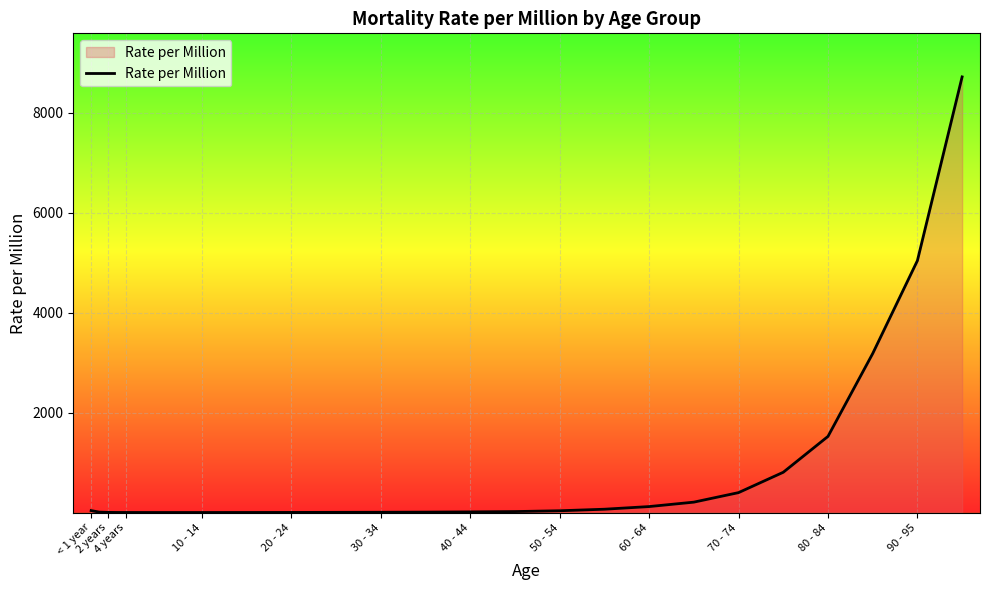

What is the greatest value displayed?

8718.2